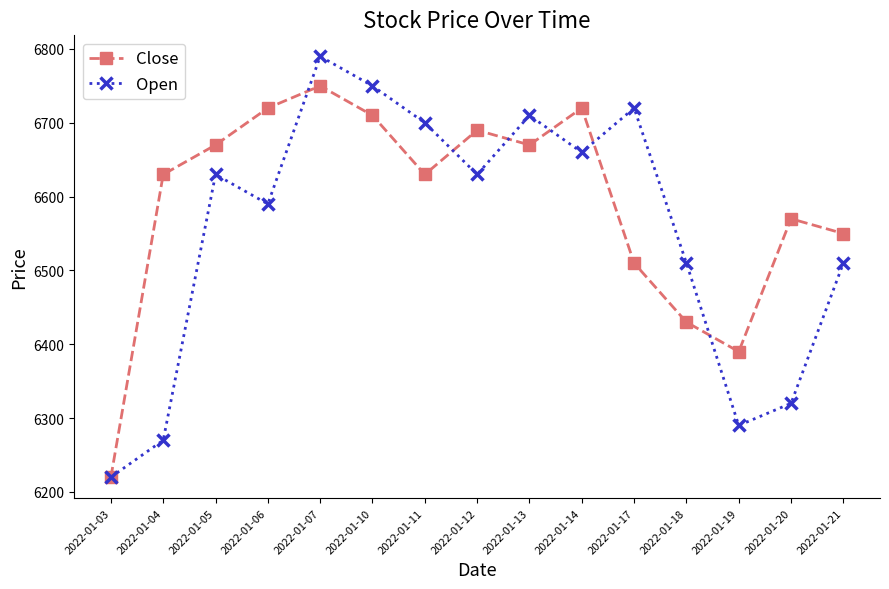

What are all the series names shown in the legend?

Close, Open